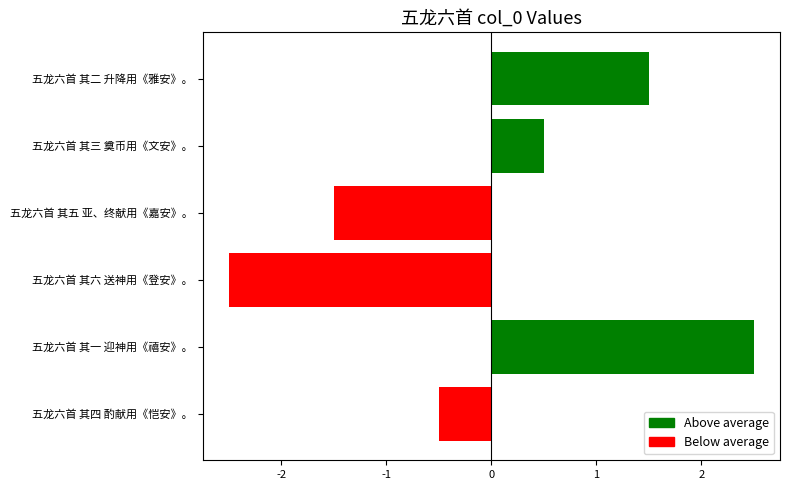

List the labels in order of value, largest first.

五龙六首 其一 迎神用《禧安》。, 五龙六首 其二 升降用《雅安》。, 五龙六首 其三 奠币用《文安》。, 五龙六首 其四 酌献用《恺安》。, 五龙六首 其五 亚、终献用《嘉安》。, 五龙六首 其六 送神用《登安》。